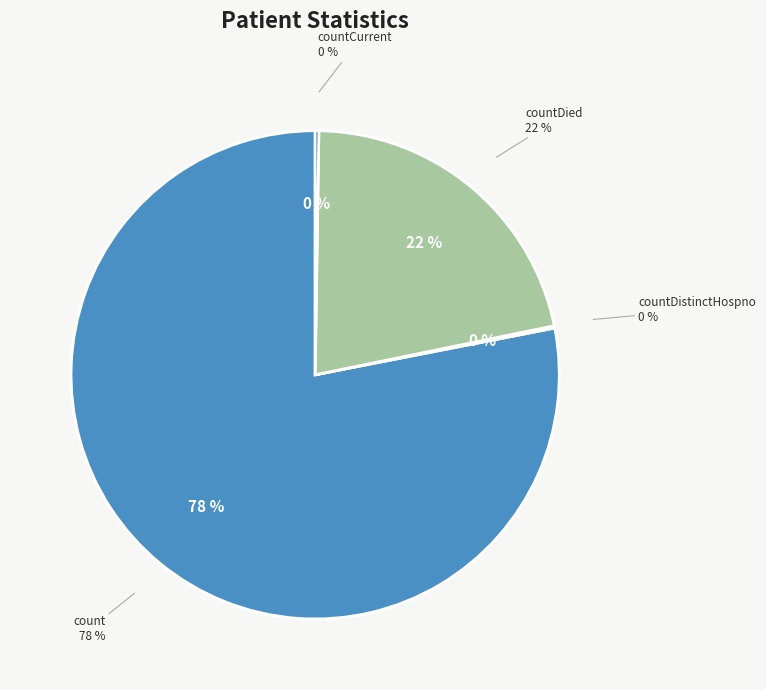

Which slice represents more than half of the pie?

count